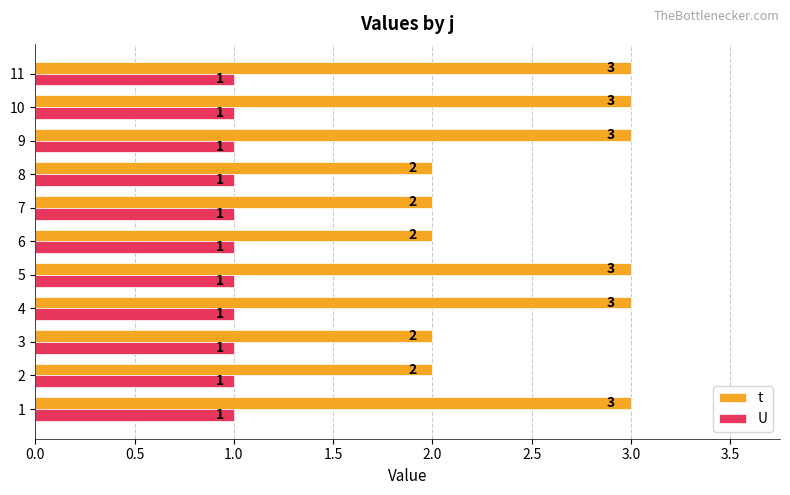

Rank the series by their average value, from highest to lowest.

t, U